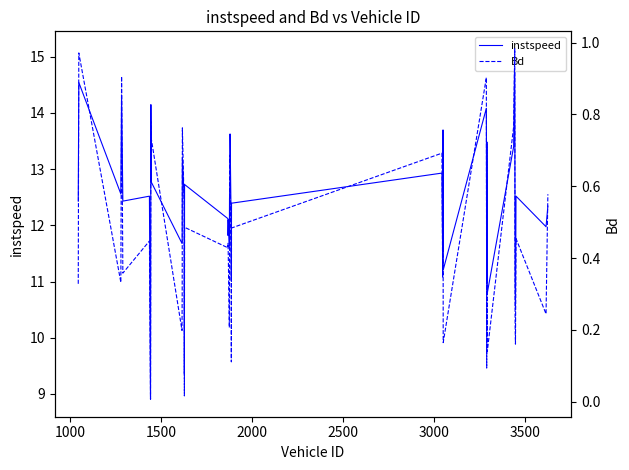

What is the maximum value for instspeed?

15.1